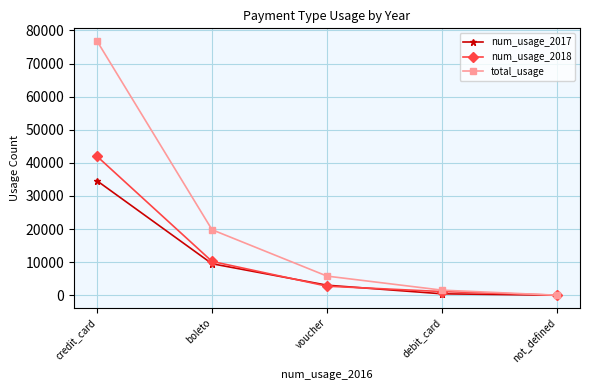

How many distinct data groups are displayed?

3